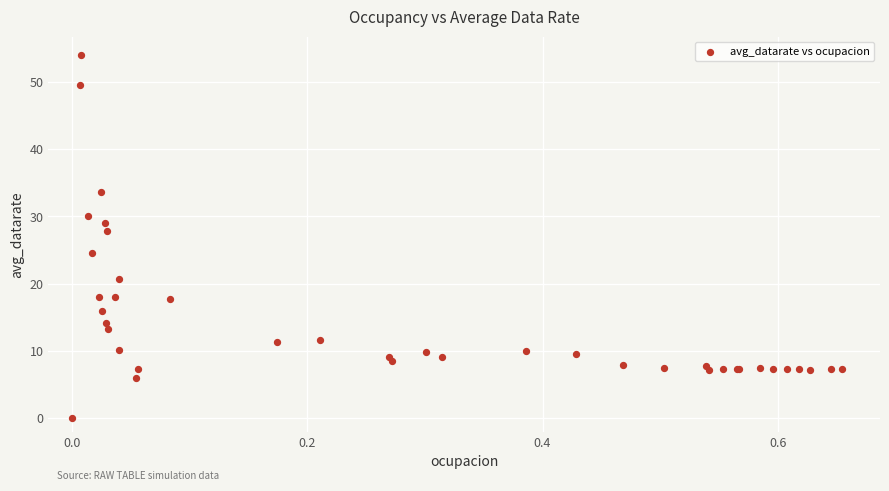

What Y value in the scatter plot is closest to 27?

27.8